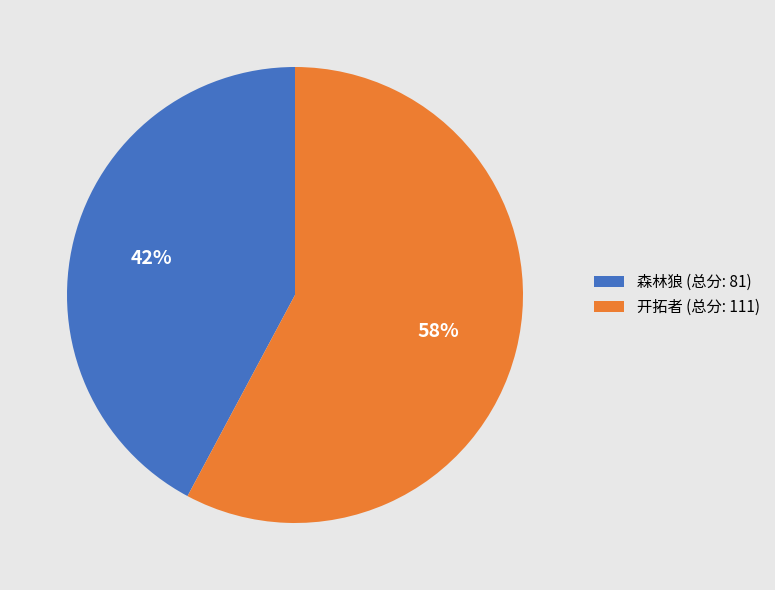

Rank the categories by value from highest to lowest.

开拓者, 森林狼